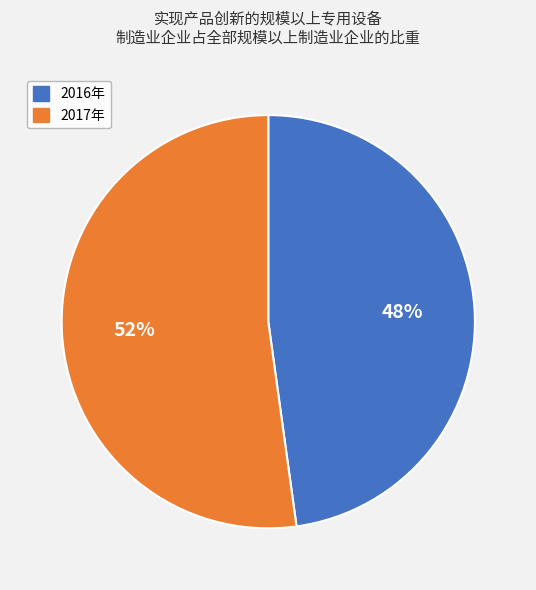

Which category accounts for the majority?

2017年